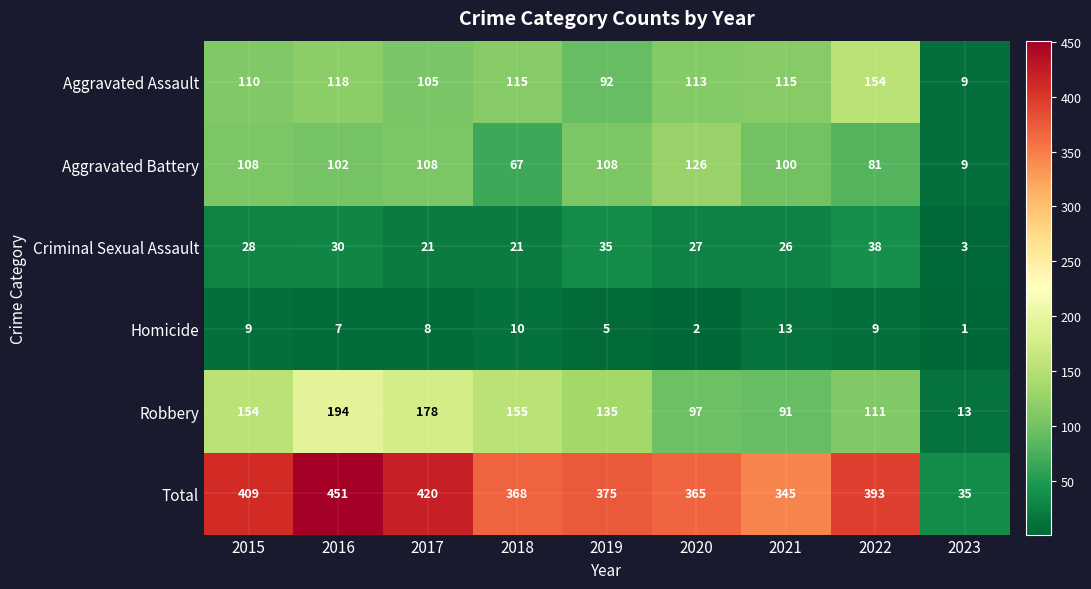

Which label corresponds to the smallest value in the chart?

2023